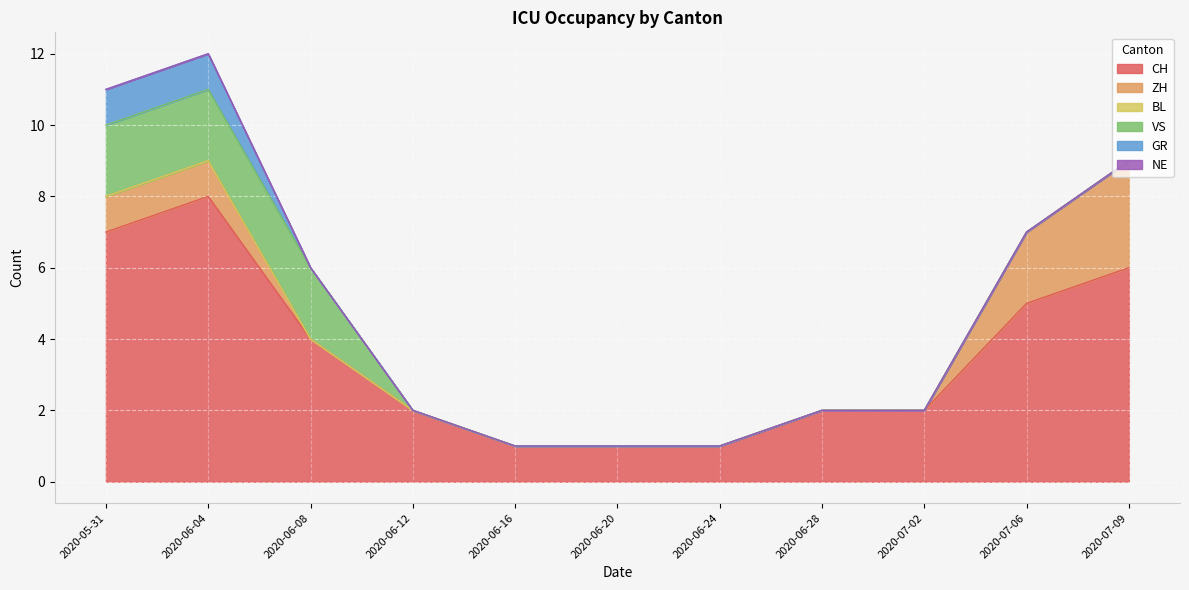

True or false: ZH and NE cross at least once.

False